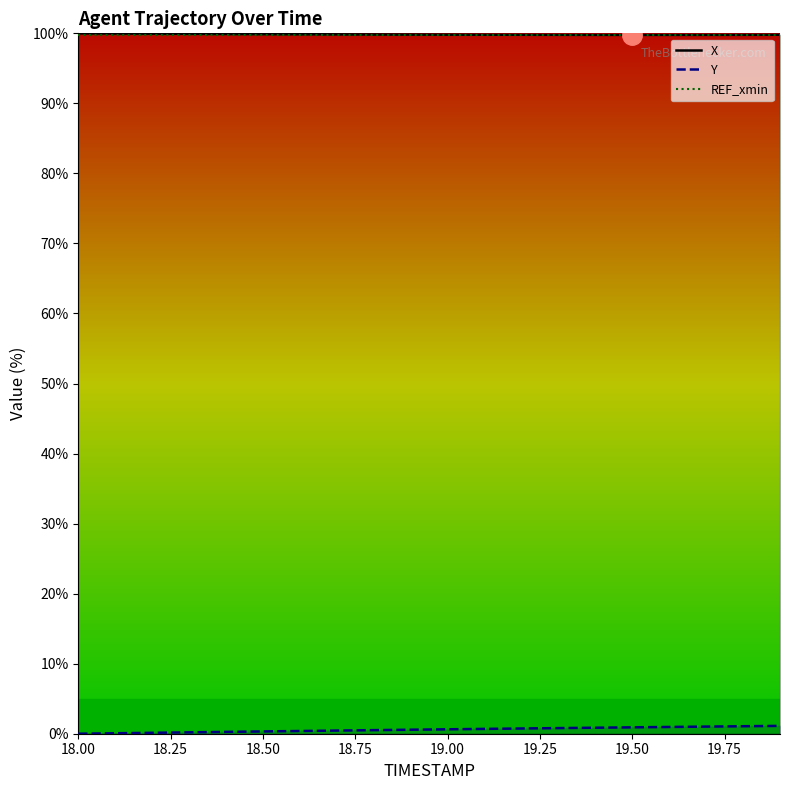

The value of Y at 19.0 is 0.6. True or false?

True